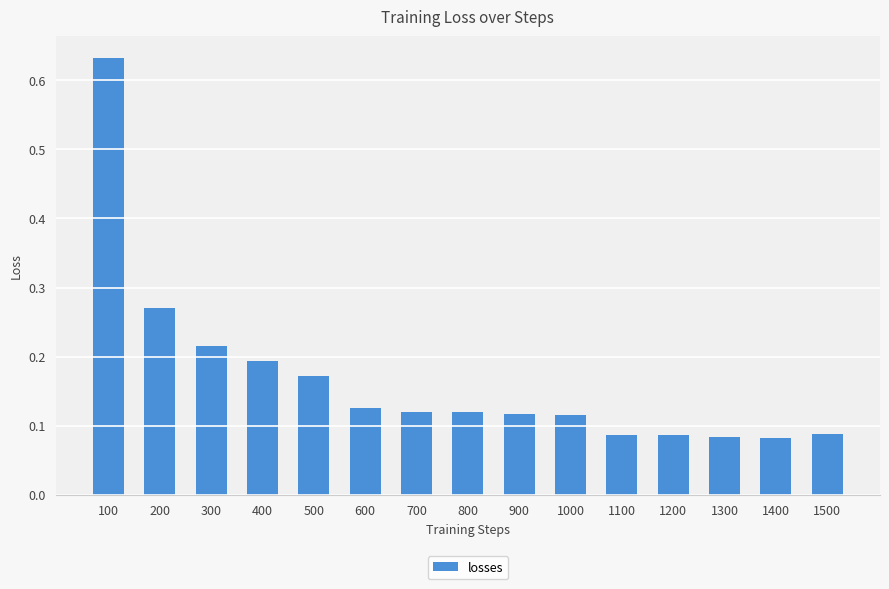

Is it true that the value at 500 is 0.3?

False